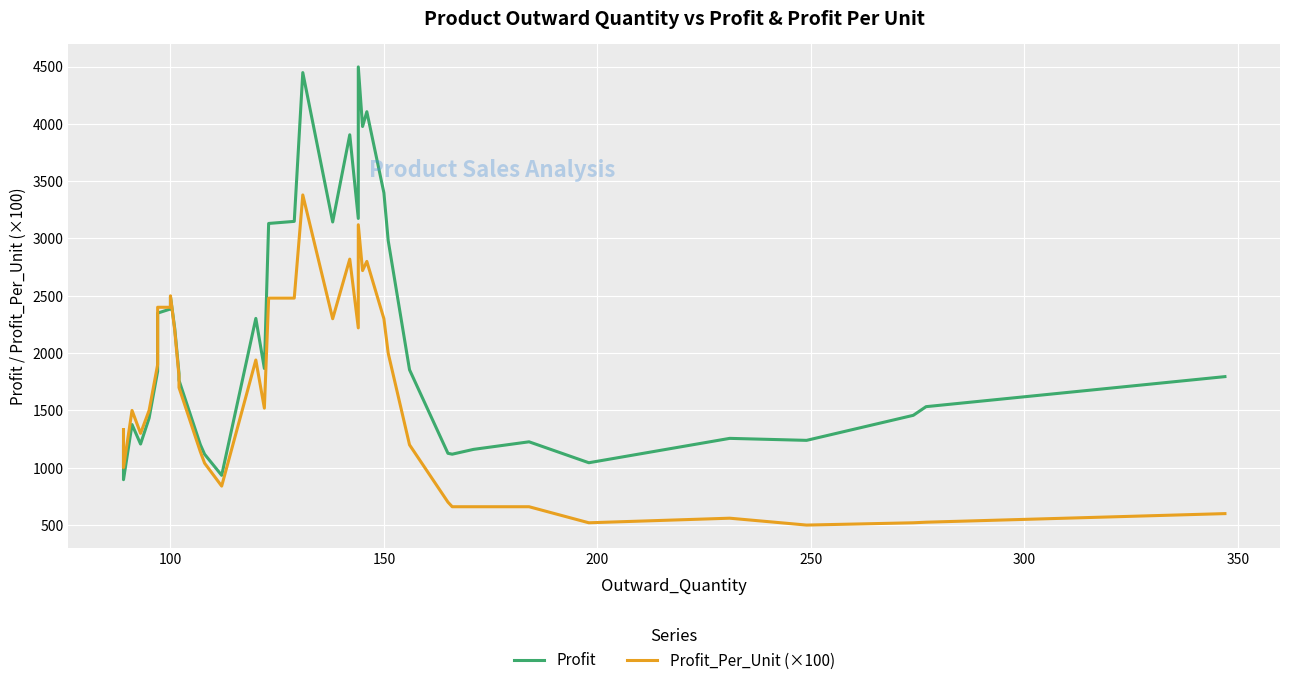

The Profit series shows 1495.6 at 400. True or false?

False